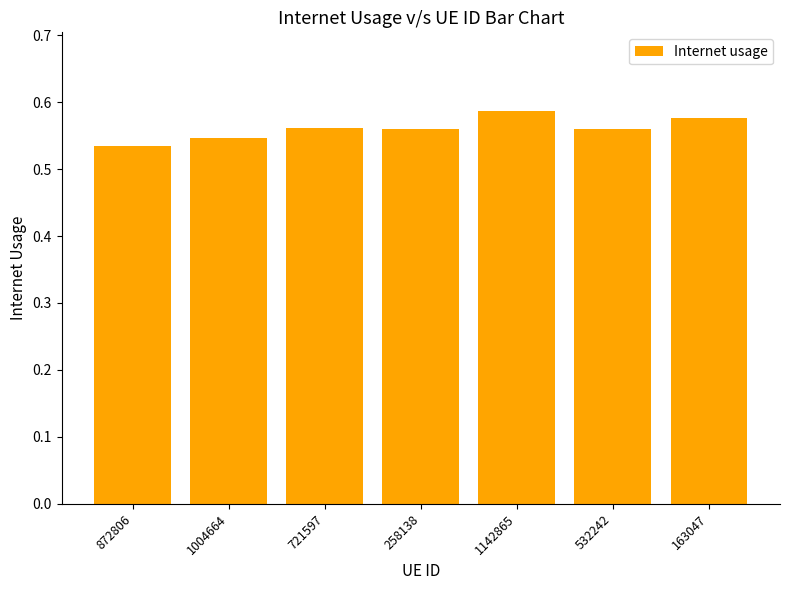

The value at 1004664 is 0.8. True or false?

False